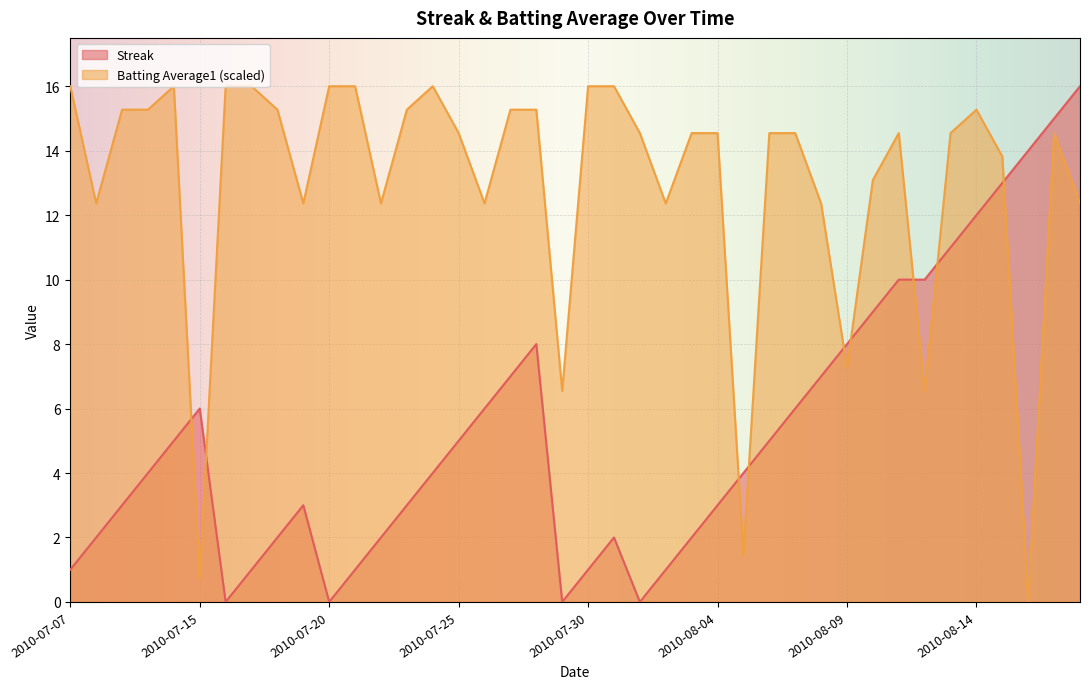

What is the difference between the highest and lowest values at 2010-07-27?

8.3